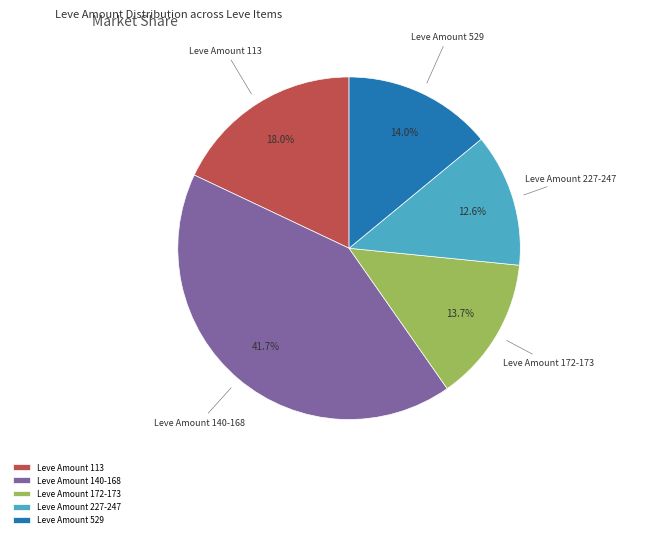

Does any single category account for the majority?

No